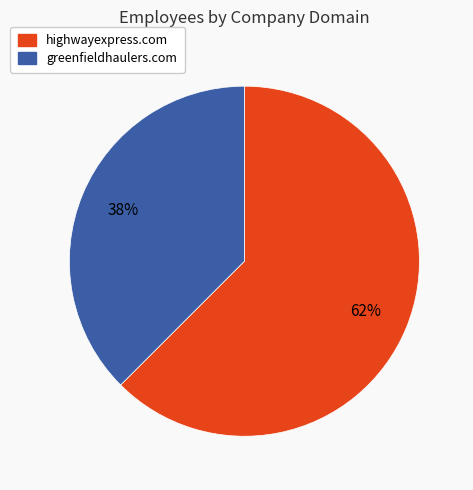

Is it true that highwayexpress.com is 76% of the pie?

False